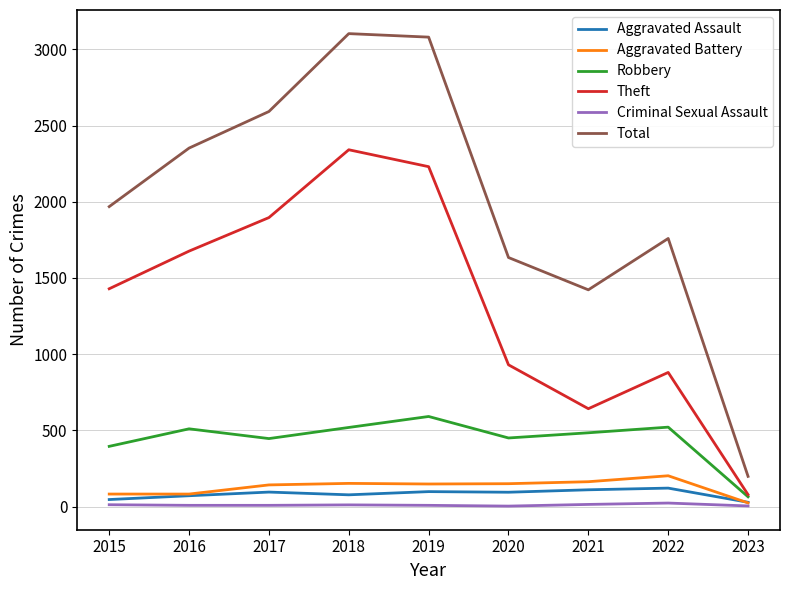

True or false: Aggravated Assault and Theft cross at least once.

False